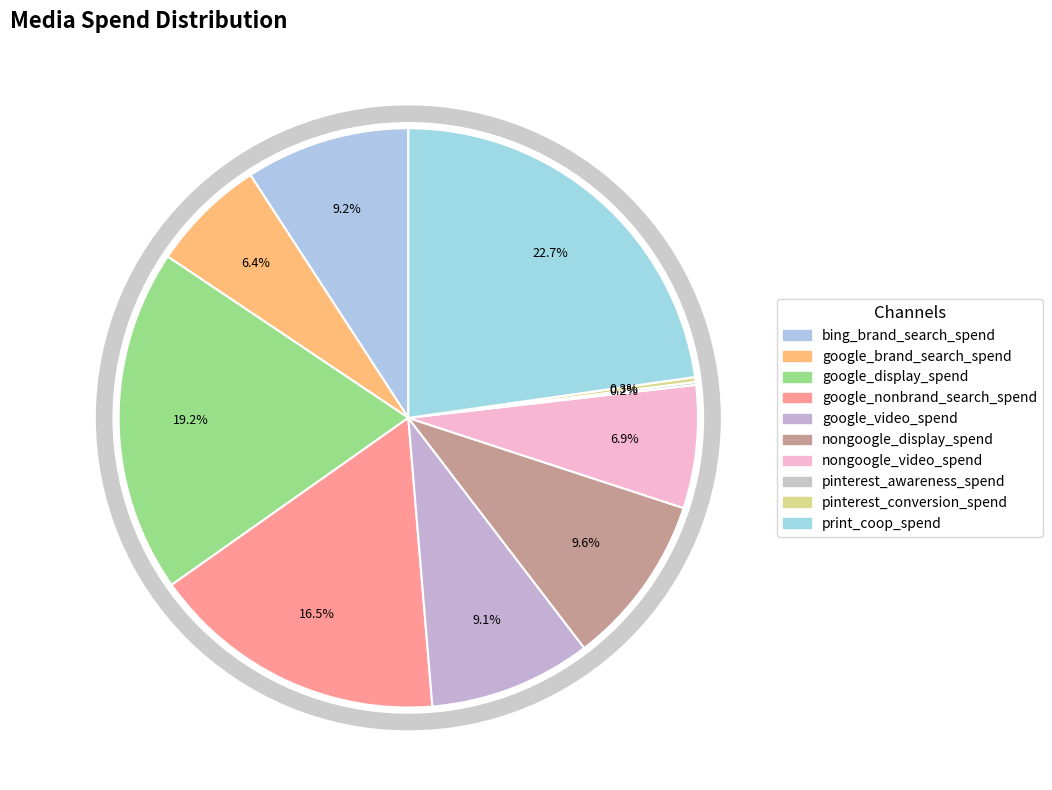

True or false: google_display_spend accounts for 19% of the total.

True